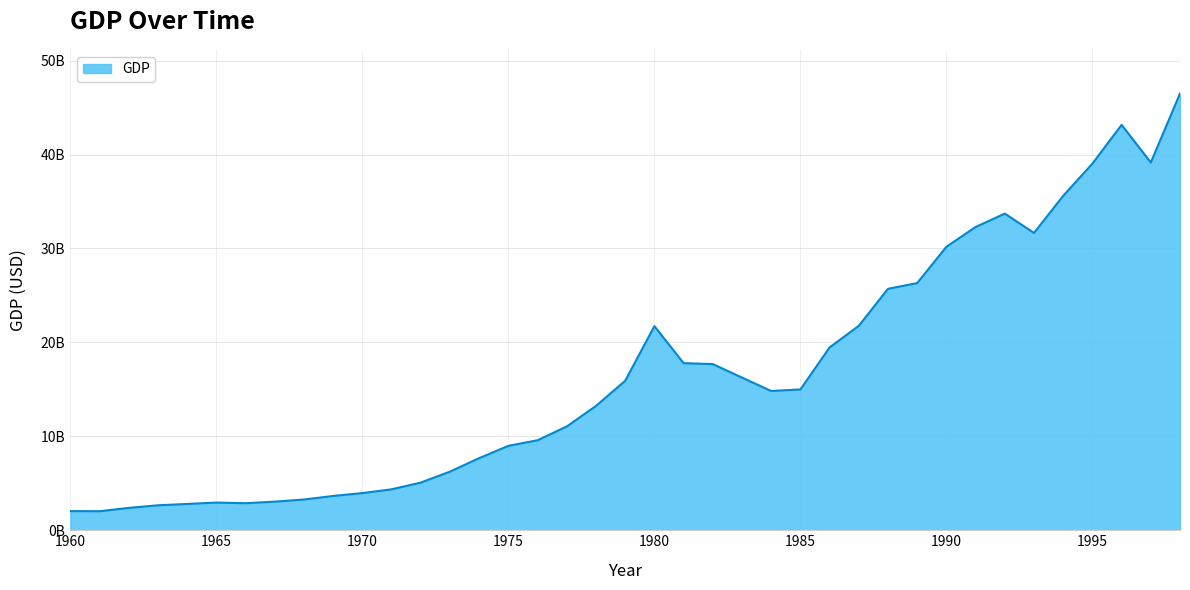

How many lines are shown in the chart?

1